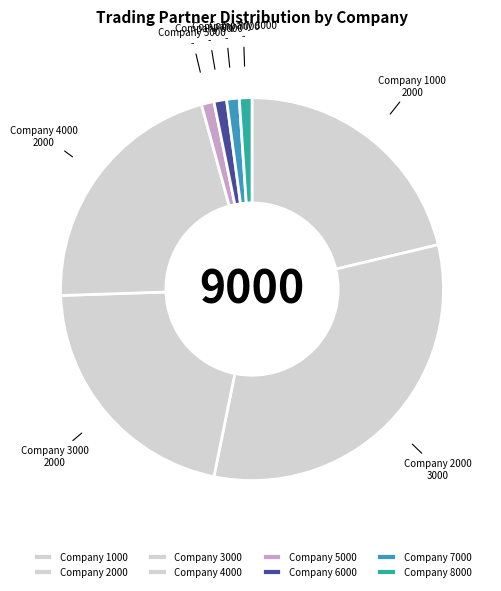

Which category has the biggest portion of the pie?

Company 2000